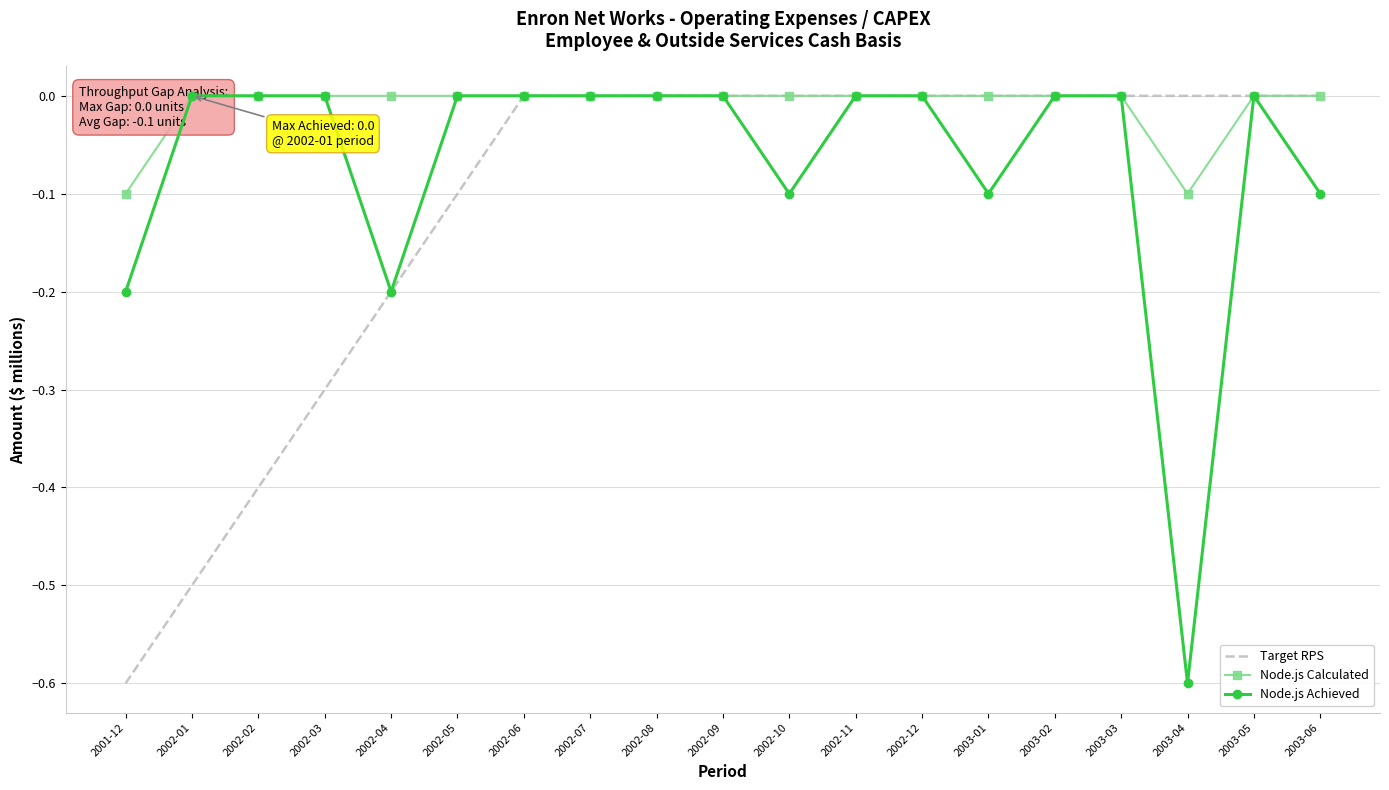

List the labels in order of Node.js Calculated value, largest first.

2002-01, 2002-02, 2002-03, 2002-04, 2002-05, 2002-06, 2002-07, 2002-08, 2002-09, 2002-10, 2002-11, 2002-12, 2003-01, 2003-02, 2003-03, 2003-05, 2003-06, 2001-12, 2003-04